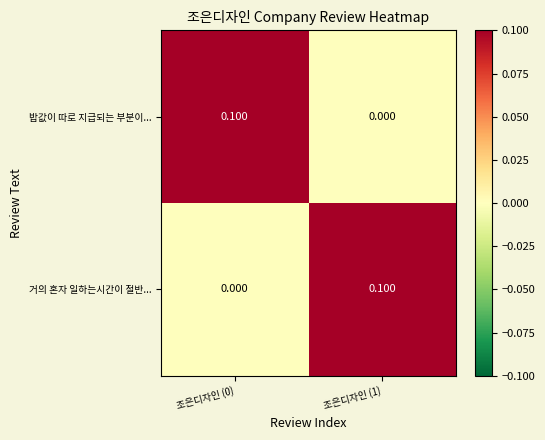

What is the difference between the highest and lowest values at 조은디자인 (0)?

0.1